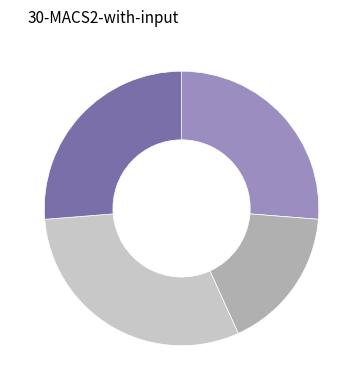

Is there any slice that represents more than half of the pie?

No